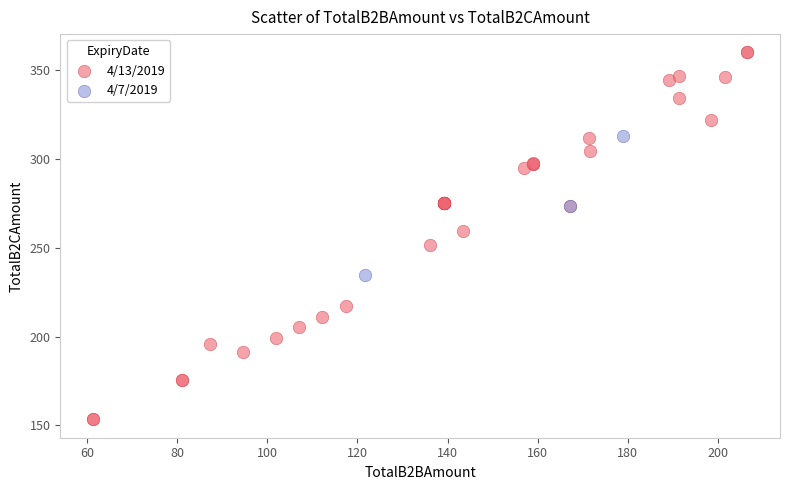

Which series has the widest spread of Y values?

4/13/2019